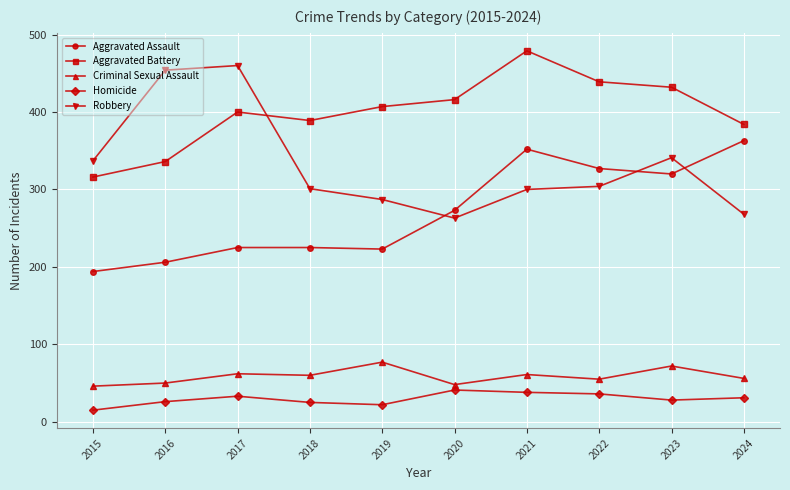

Is the value of Homicide at 2019 greater than the value of Aggravated Battery at 2016?

No